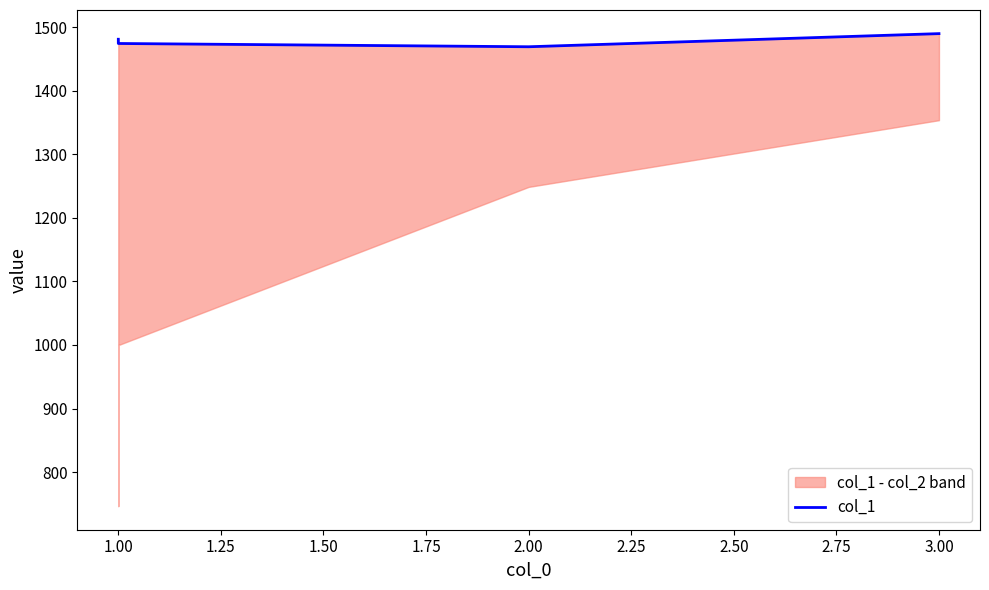

True or false: the data shows 1474.5 at 1.00.

True